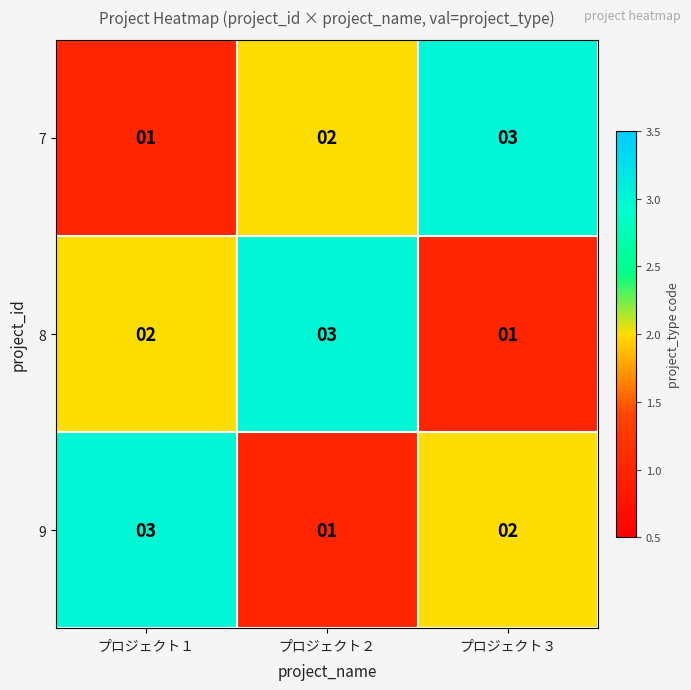

Which category has the highest value in the 8 series?

プロジェクト２